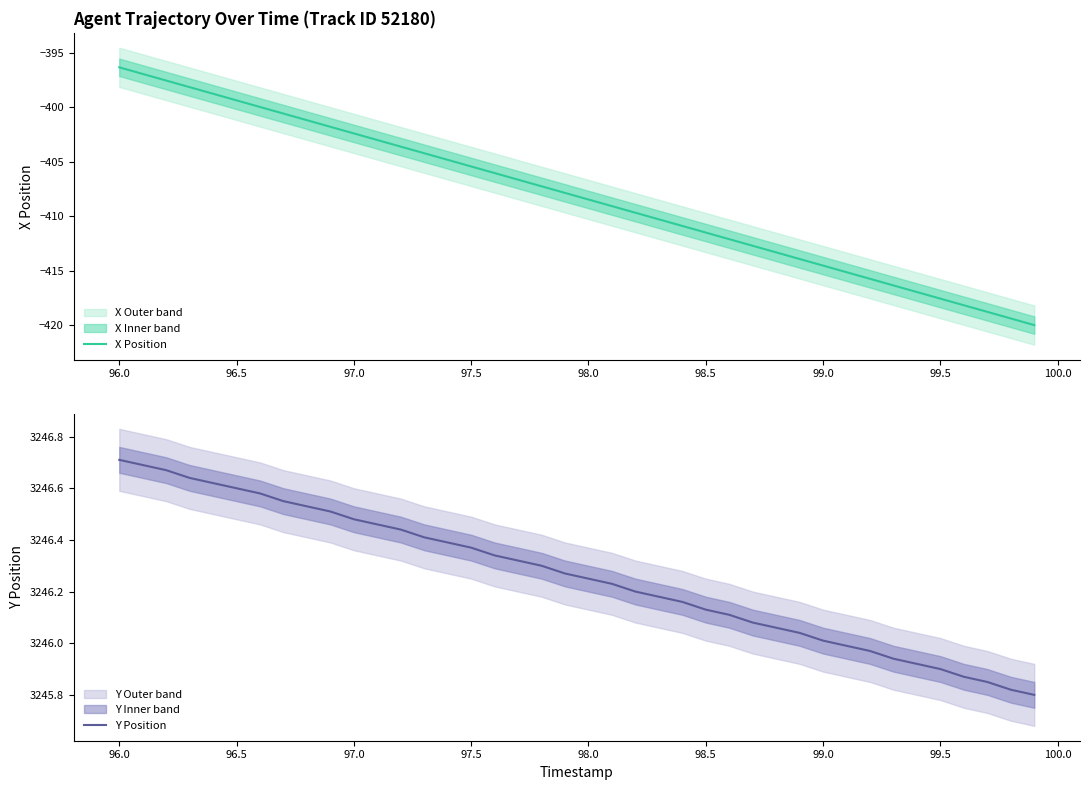

How many data points in Y Position are less than 3246?

9